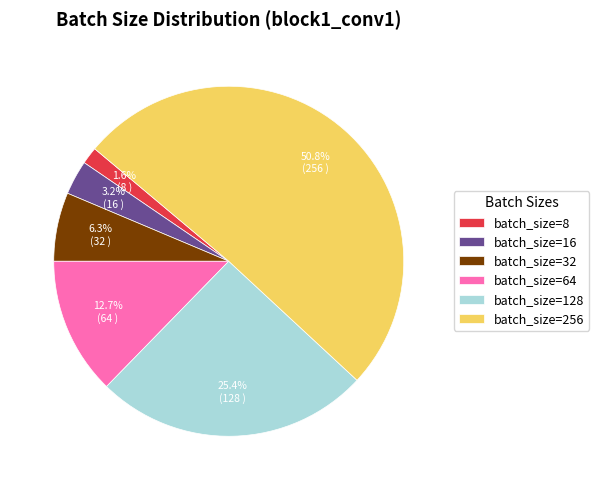

Which category has the biggest portion of the pie?

batch_size=256